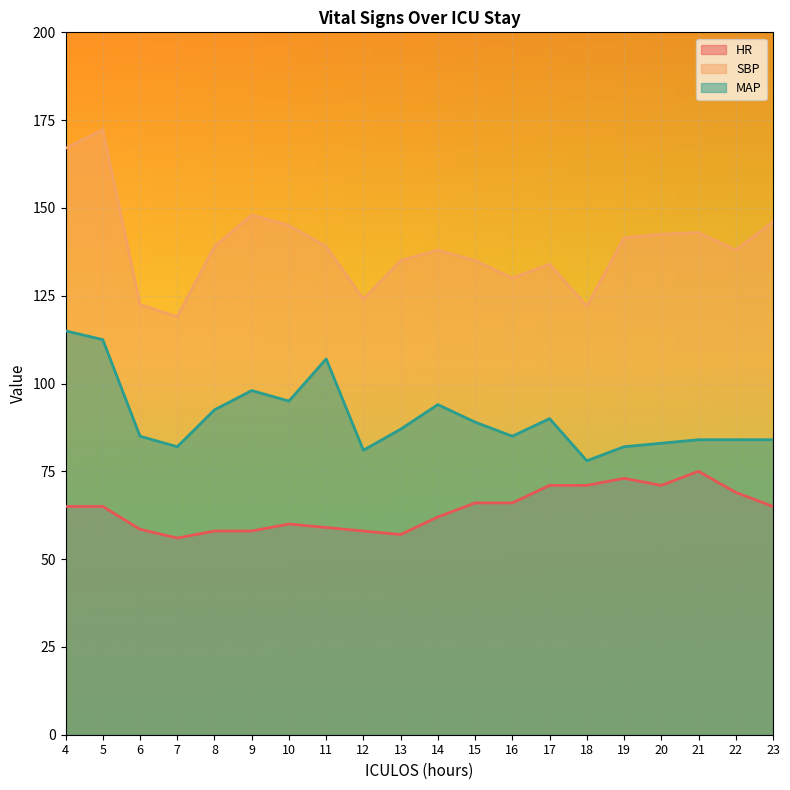

Rank the series by their maximum value, from highest to lowest.

SBP, MAP, HR